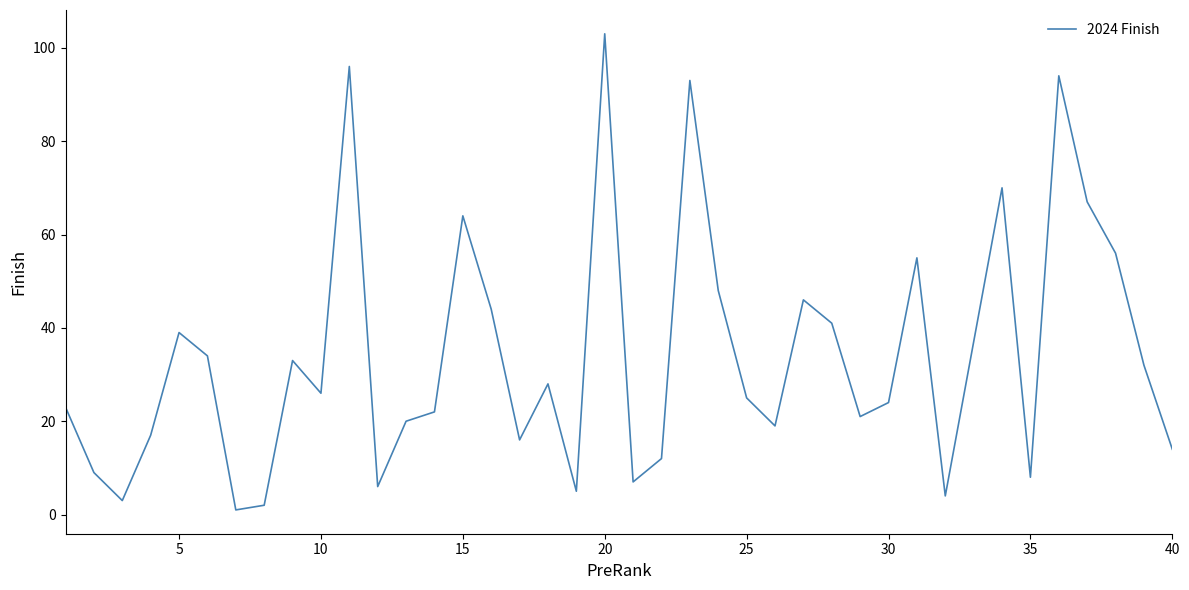

How many interior local valleys (lower than both neighbors) does the data have?

11